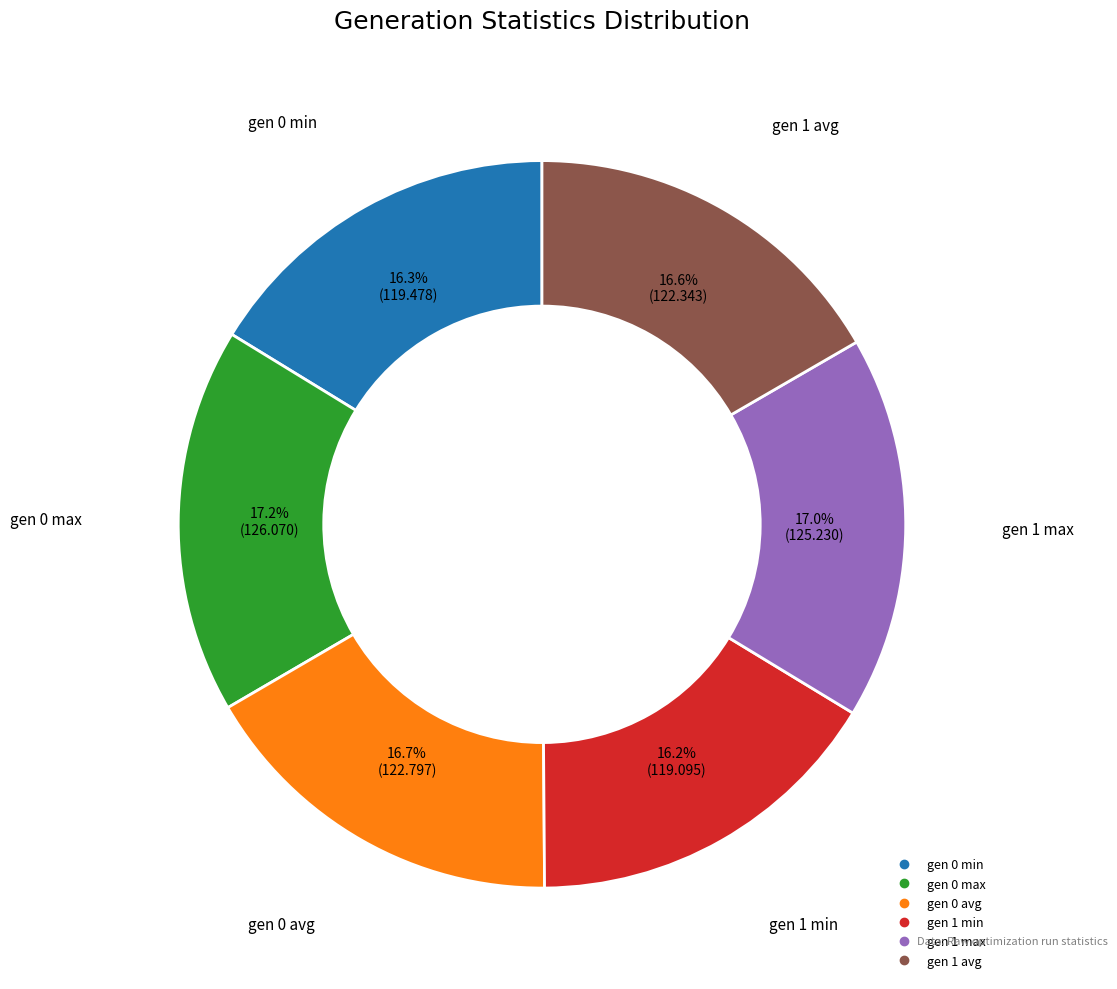

What percentage is NOT represented by gen 0 min?

83.7%